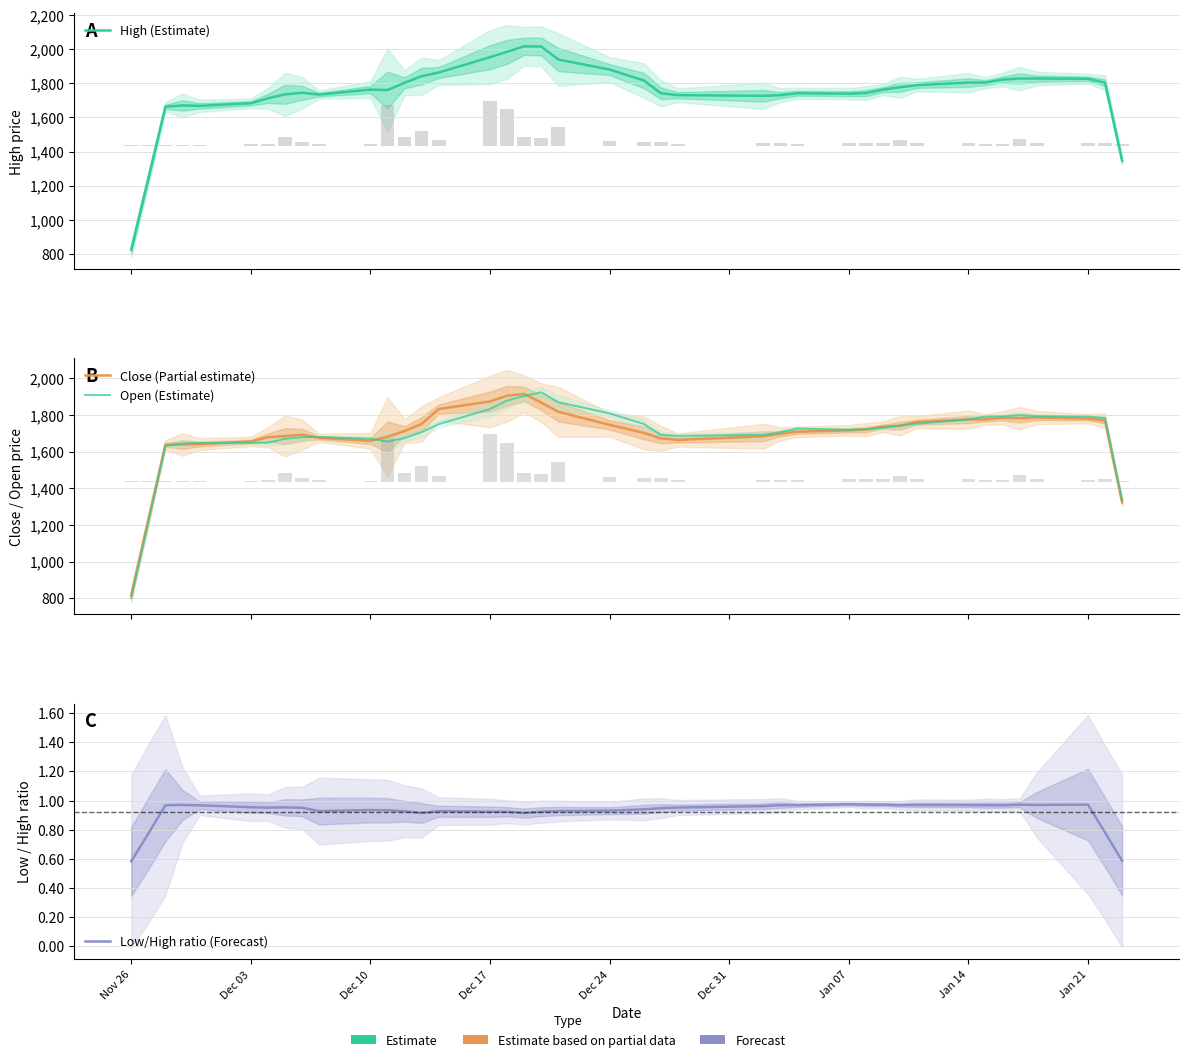

Does the chart contain stacked bars?

No